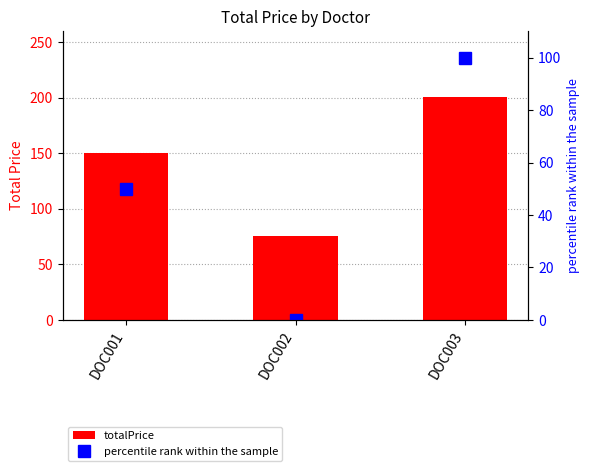

Does the chart contain any negative values?

No